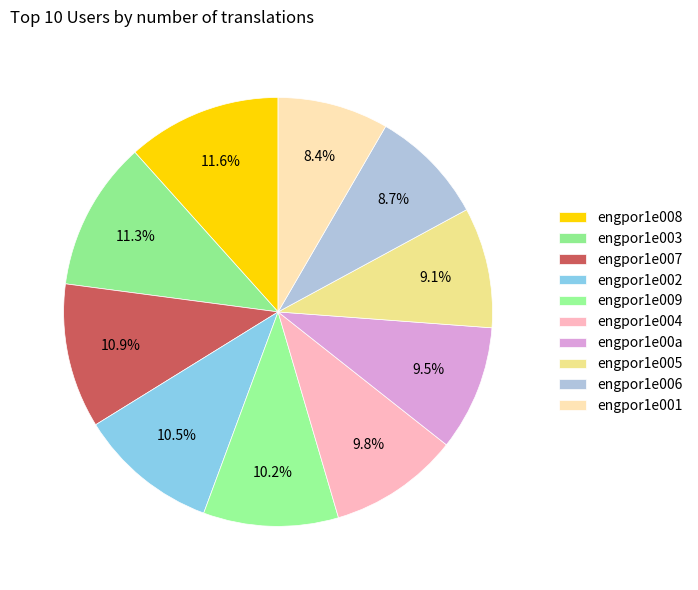

True or false: engpor1e001 accounts for 8% of the total.

True